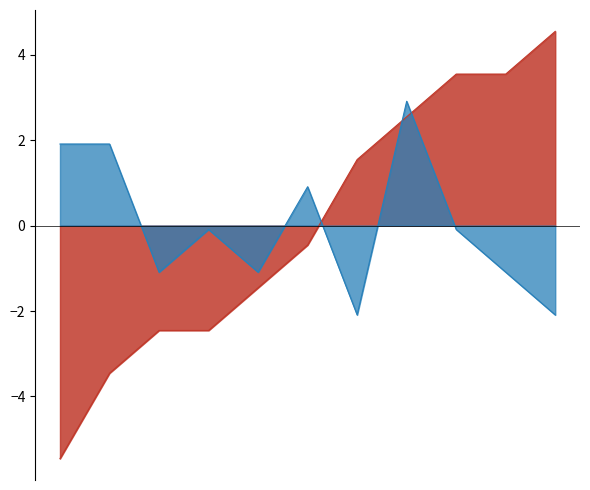

Rank the series at 9 from lowest to highest value.

Robbery line, Theft line